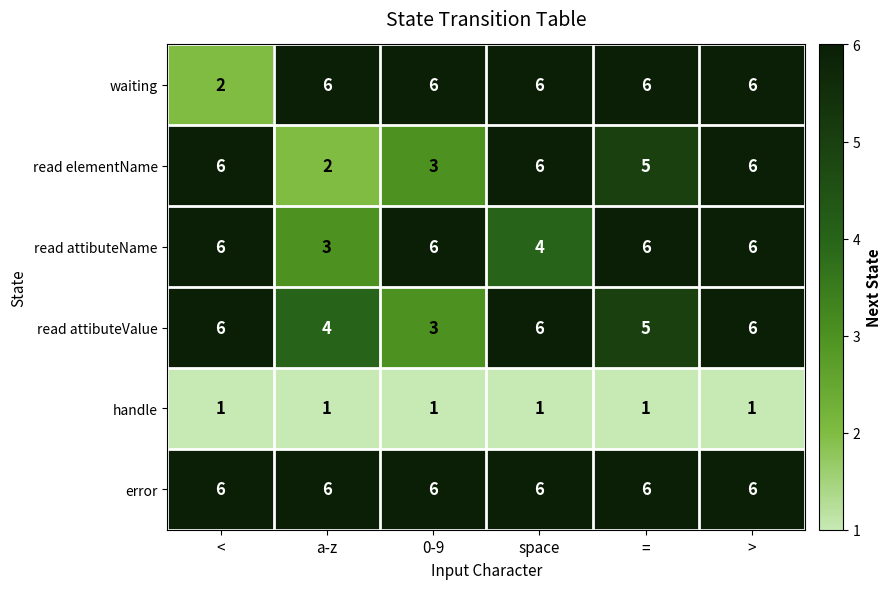

Is it true that read elementName equals 4 at <?

False